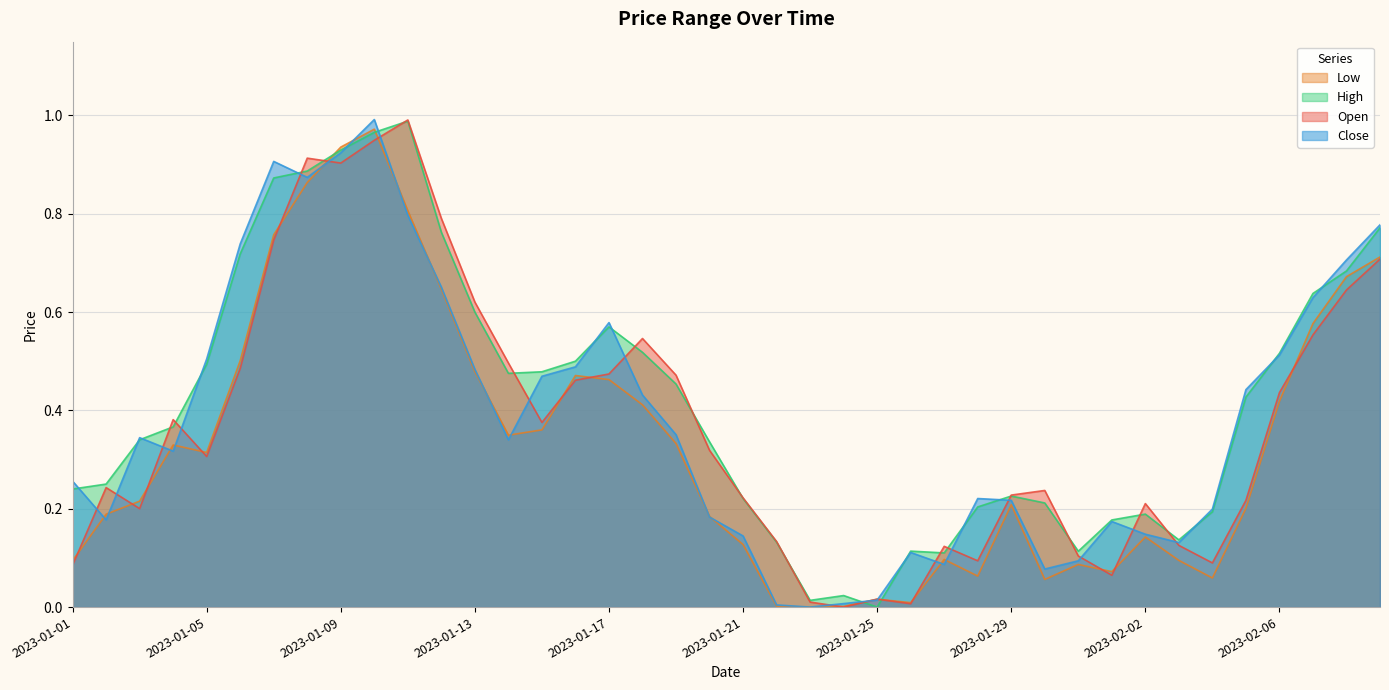

Reading right to left, transcribe all the data shown in this chart.

Open: 0.7	0.6	0.6	0.4	0.2	0.1	0.1	0.2	0.1	0.1	0.2	0.2	0.1	0.1	0.0	0.0	0.0	0.0	0.1	0.2	0.3	0.5	0.5	0.5	0.5	0.4	0.5	0.6	0.8	1.0	0.9	0.9	0.9	0.7	0.5	0.3	0.4	0.2	0.2	0.1
High: 0.8	0.7	0.6	0.5	0.4	0.2	0.1	0.2	0.2	0.1	0.2	0.2	0.2	0.1	0.1	0.0	0.0	0.0	0.1	0.2	0.3	0.5	0.5	0.6	0.5	0.5	0.5	0.6	0.8	1.0	1.0	0.9	0.9	0.9	0.7	0.5	0.4	0.3	0.3	0.2
Low: 0.7	0.7	0.6	0.4	0.2	0.1	0.1	0.1	0.1	0.1	0.1	0.2	0.1	0.1	0.0	0.0	0.0	0.0	0.0	0.1	0.2	0.3	0.4	0.5	0.5	0.4	0.3	0.5	0.6	0.8	1.0	0.9	0.9	0.8	0.5	0.3	0.3	0.2	0.2	0.1
Close: 0.8	0.7	0.6	0.5	0.4	0.2	0.1	0.1	0.2	0.1	0.1	0.2	0.2	0.1	0.1	0.0	0.0	0.0	0.0	0.1	0.2	0.4	0.4	0.6	0.5	0.5	0.3	0.5	0.7	0.8	1.0	0.9	0.9	0.9	0.7	0.5	0.3	0.3	0.2	0.3